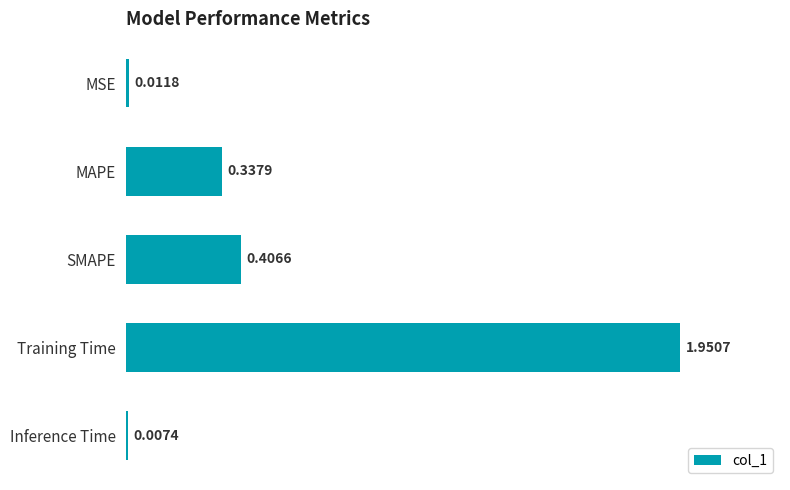

How many distinct data groups are displayed?

1